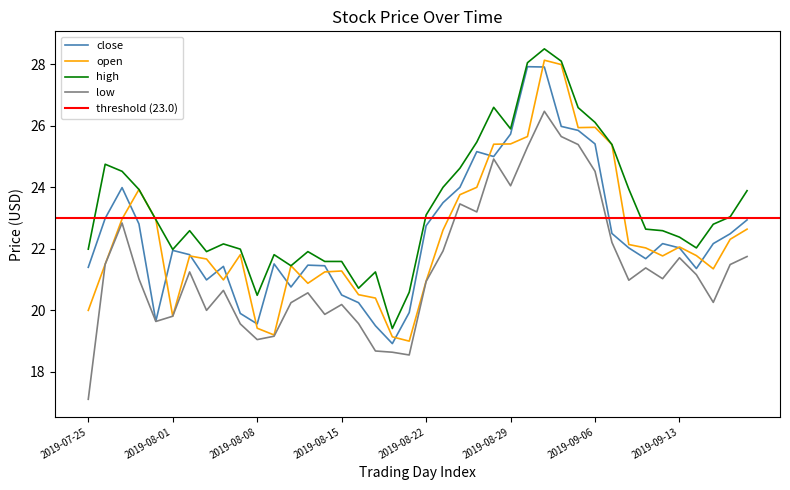

What is the label of the 15th point from the right?

2019-08-29